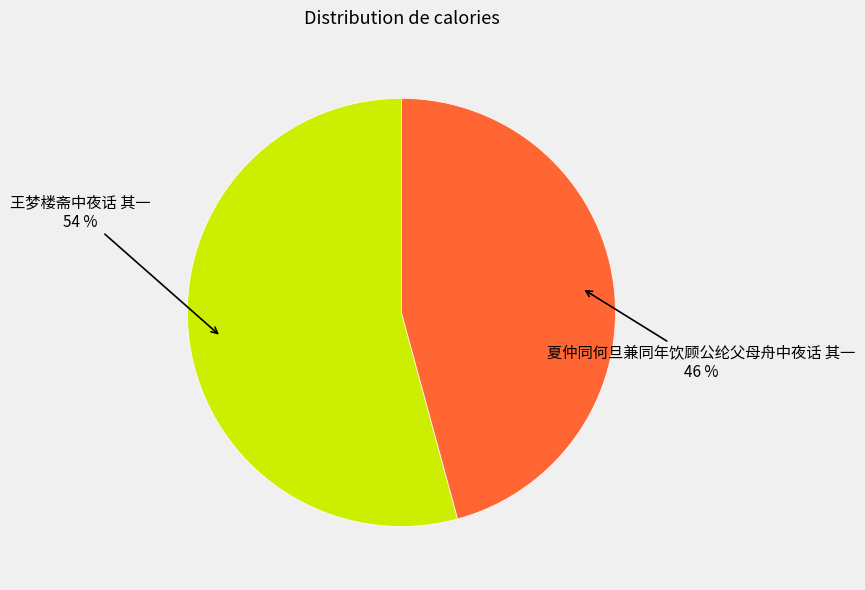

Is there a majority slice in this chart?

Yes